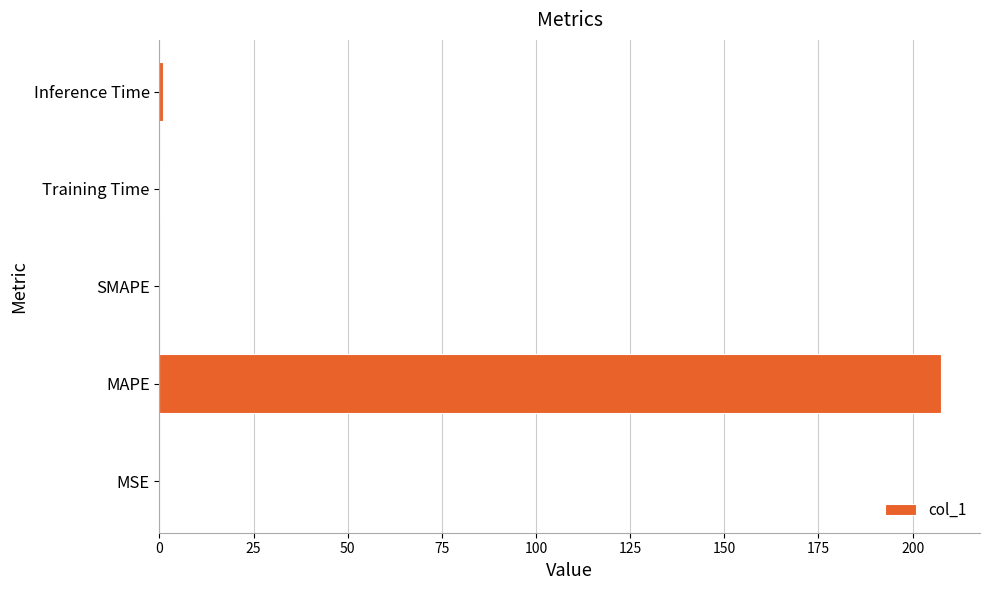

True or false: the data shows 207.5 at MAPE.

True